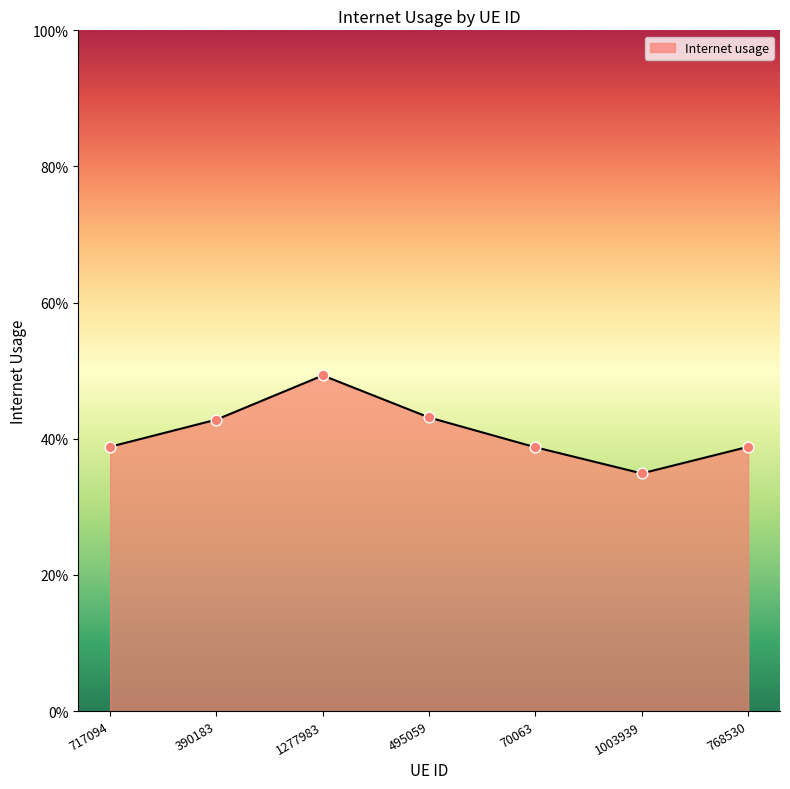

Does the chart have visible grid lines?

No